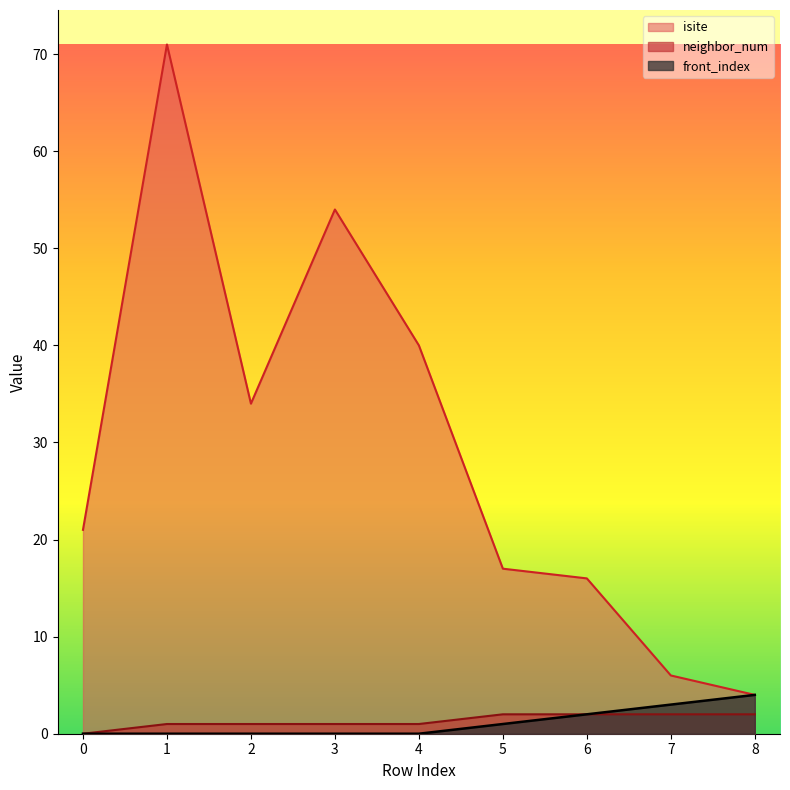

At how many categories does at least one series exceed 47?

2